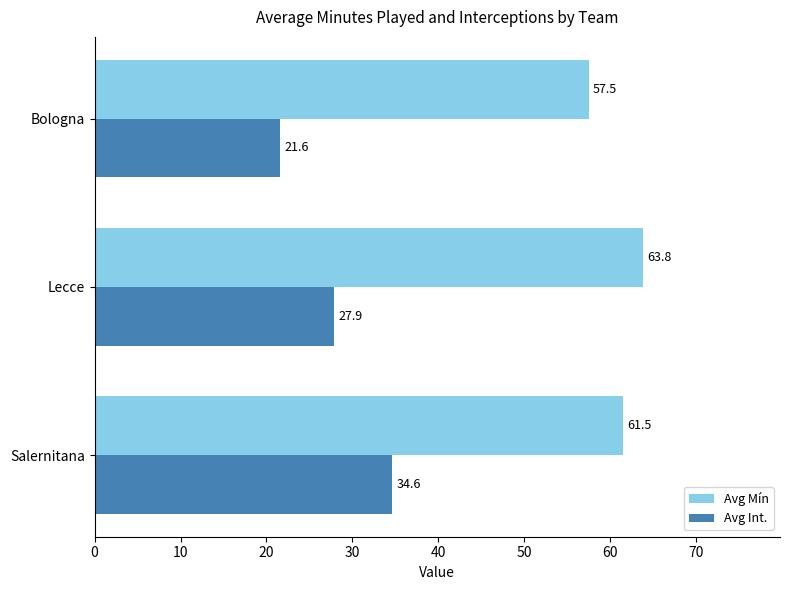

What is the difference between the maximum and minimum values in the Avg Mín series?

6.3